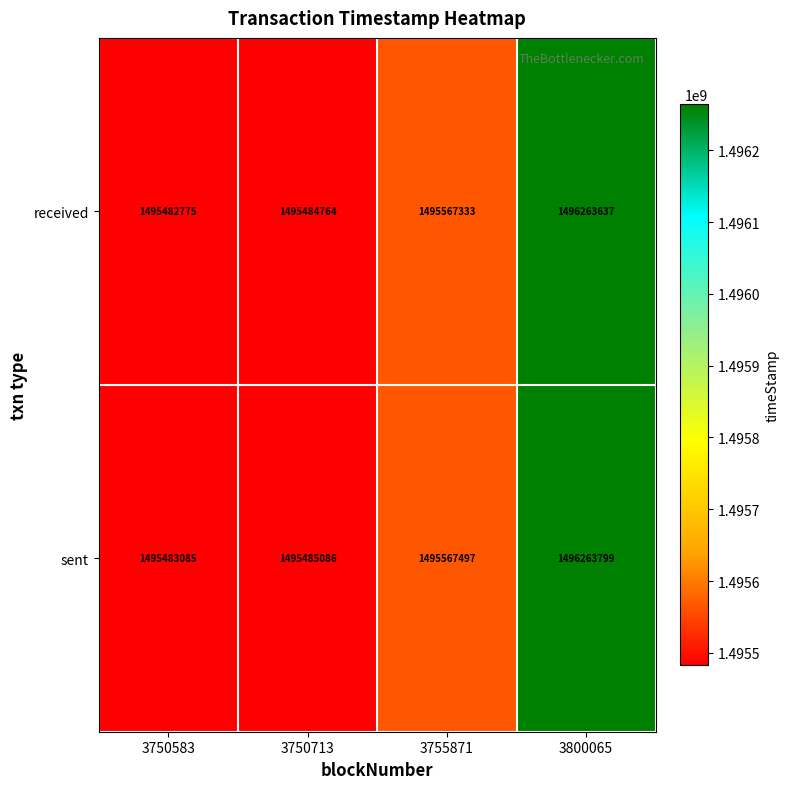

At 3800065, list the series in order from largest to smallest.

sent, received